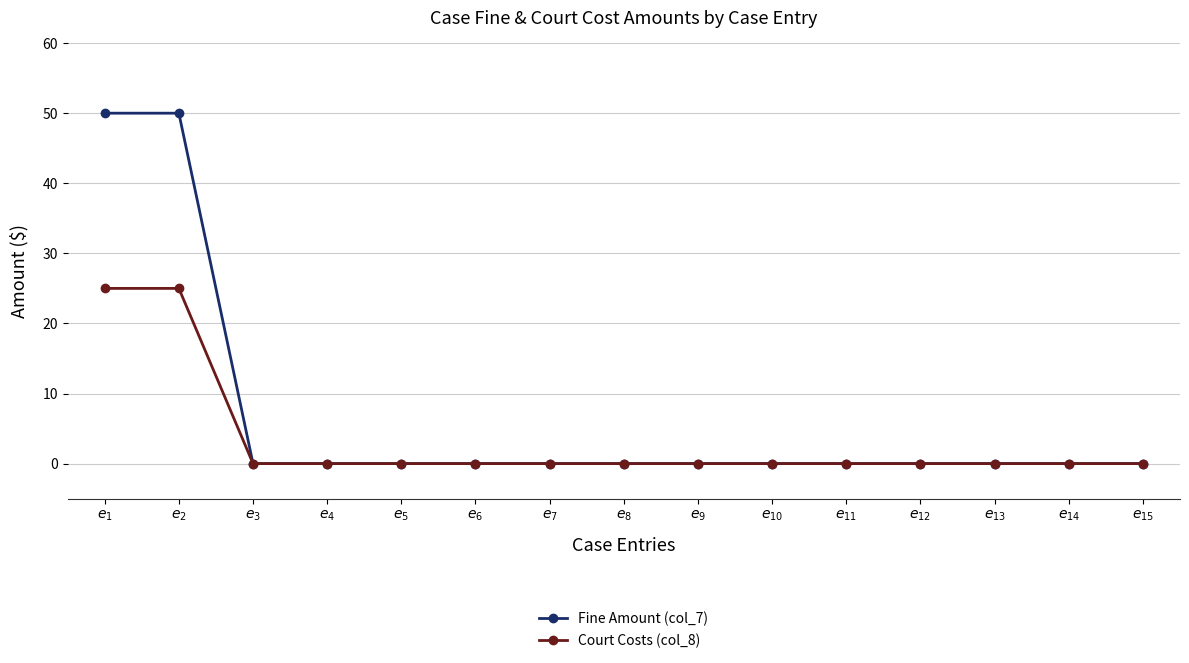

At how many categories does at least one series exceed 17?

2